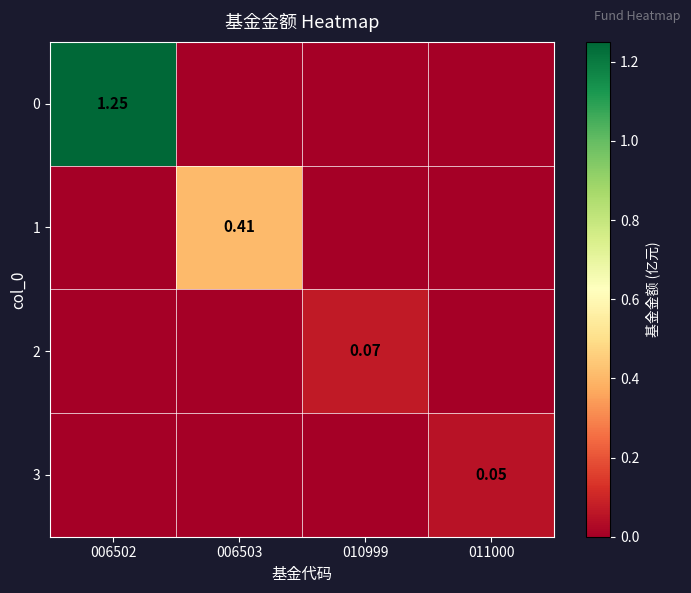

The value of 0 at 006502 is 1.2. True or false?

True